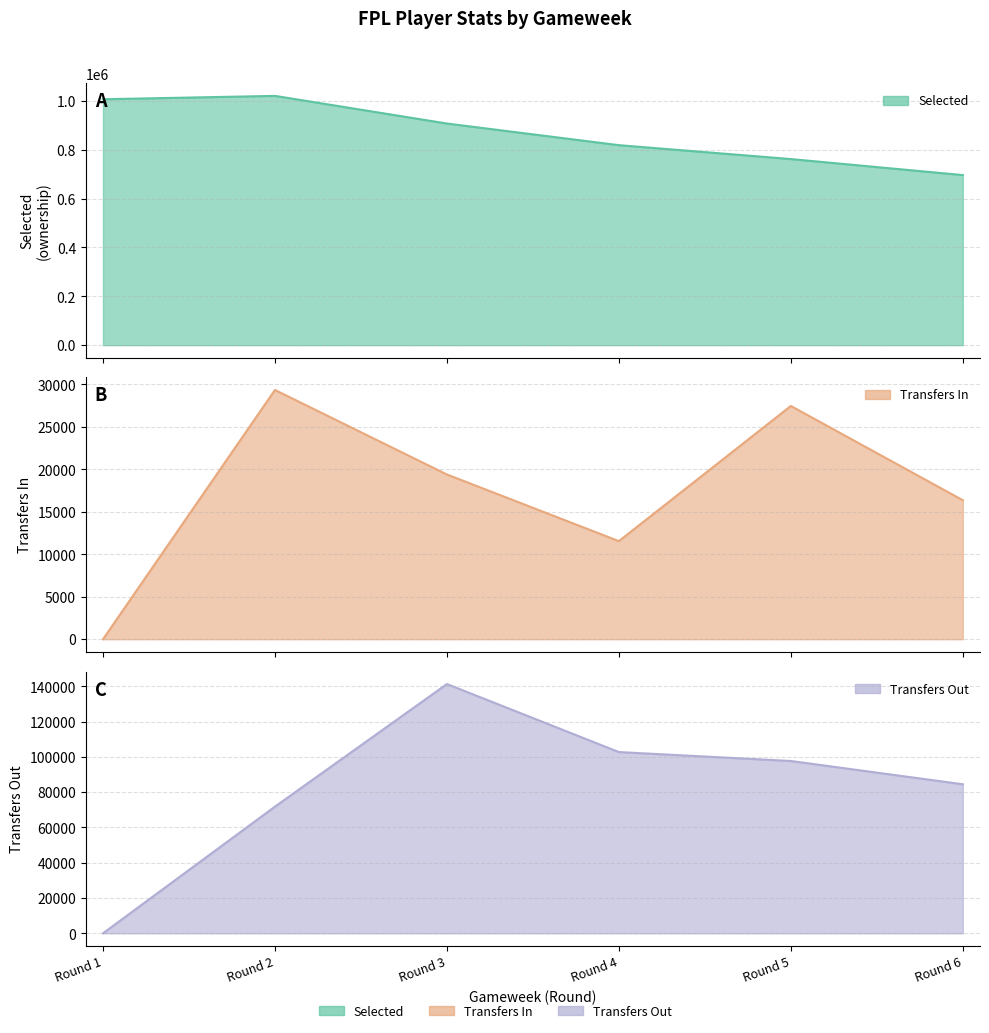

True or false: transfers_out and selected cross at least once.

False